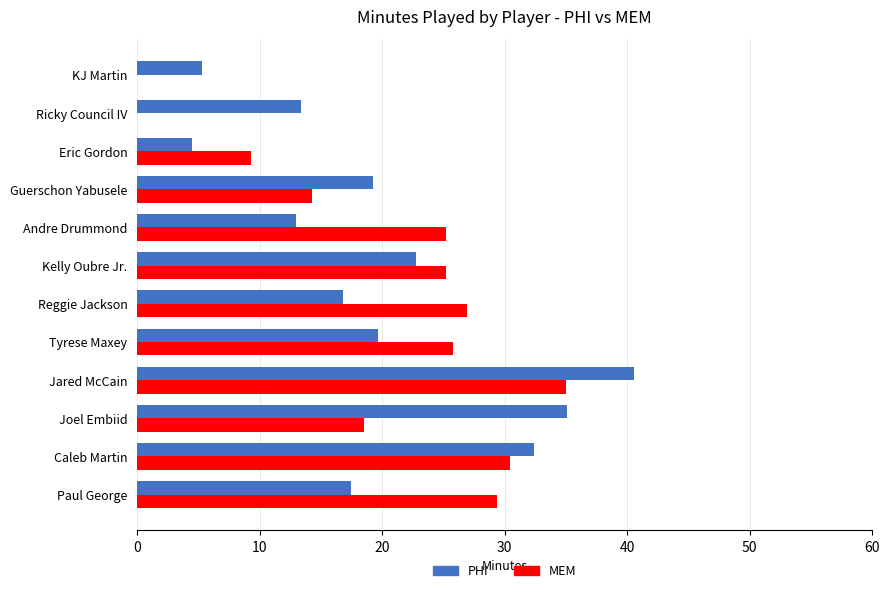

At which label does MEM reach its peak?

Jared McCain